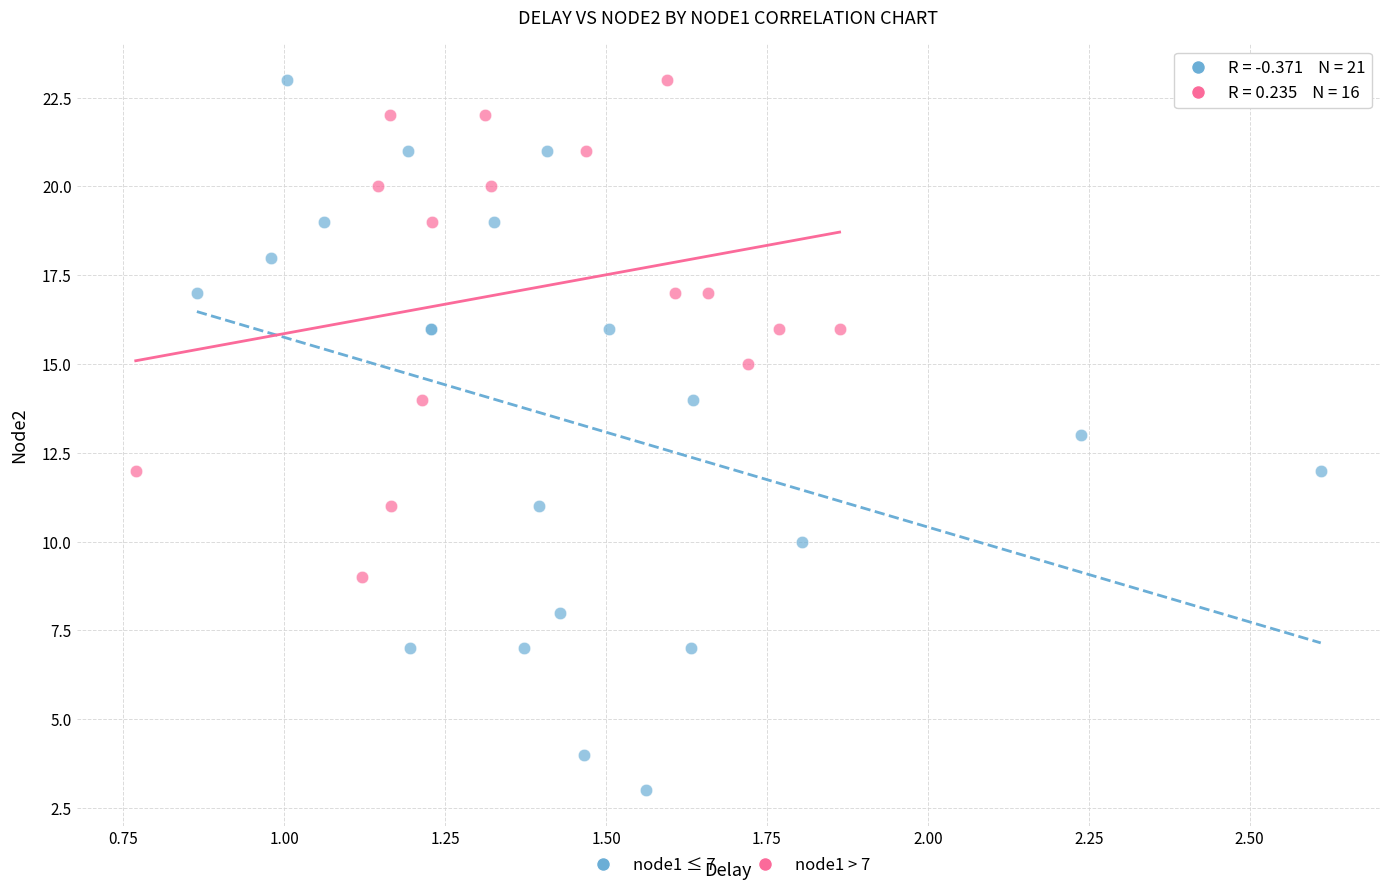

Which series contains the lowest Y value?

node1 ≤ 7